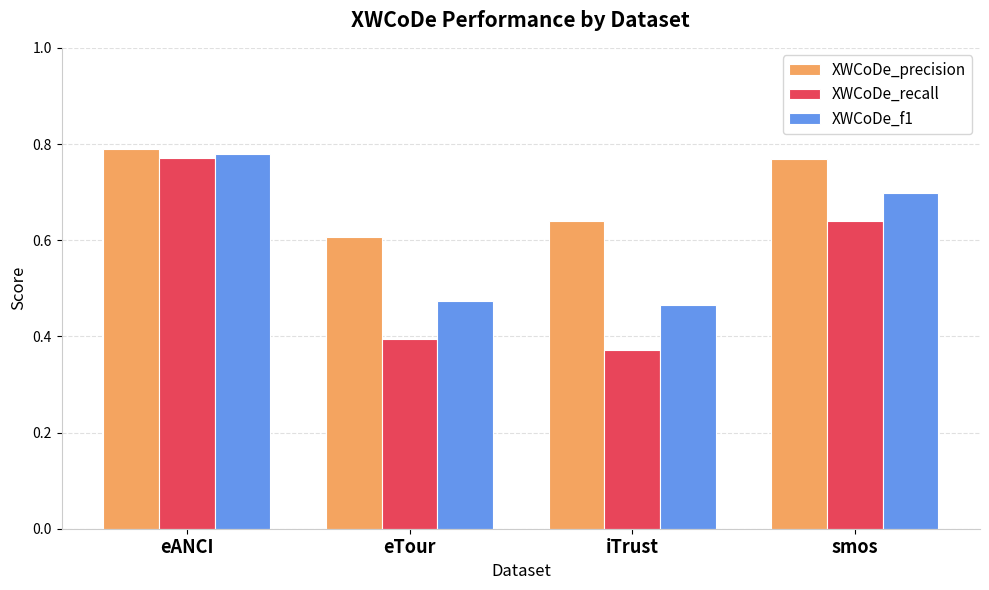

What is the label of the 3rd bar from the left?

iTrust